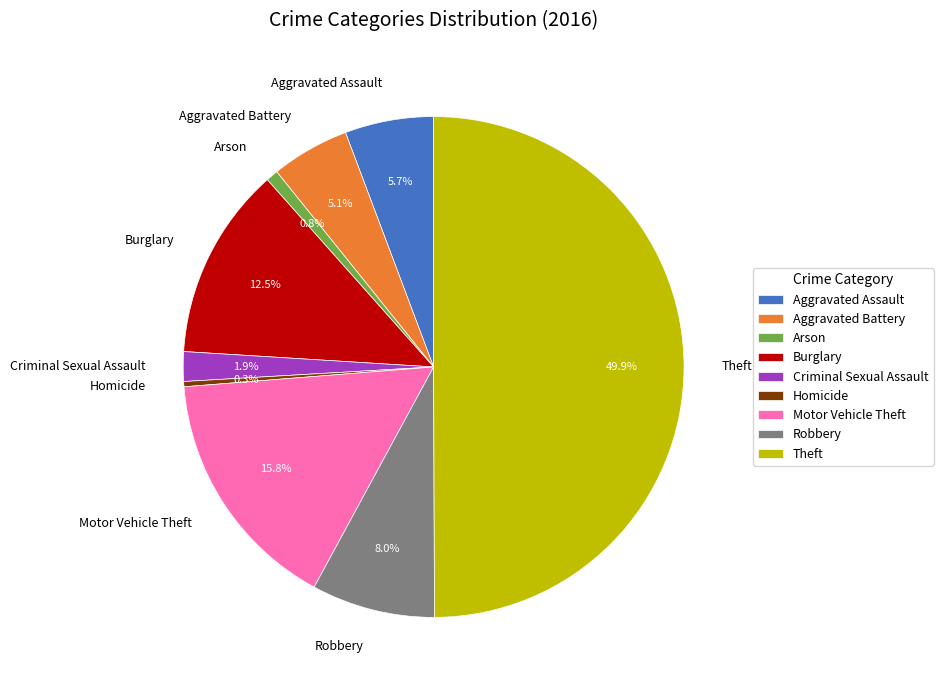

Approximately how many times larger is the value at Burglary compared to Arson?

15.9